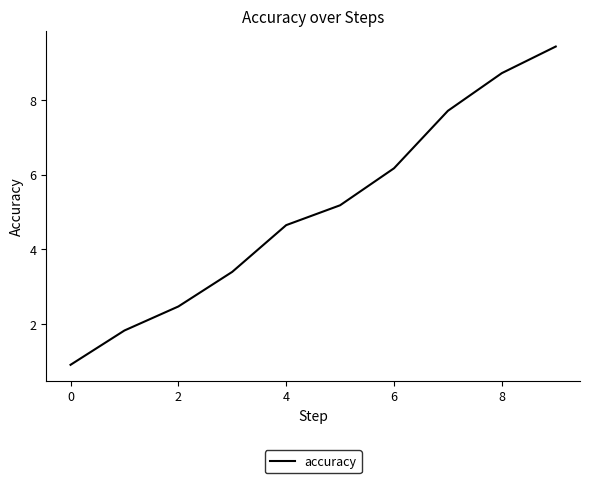

What is the maximum value shown in the chart?

9.4